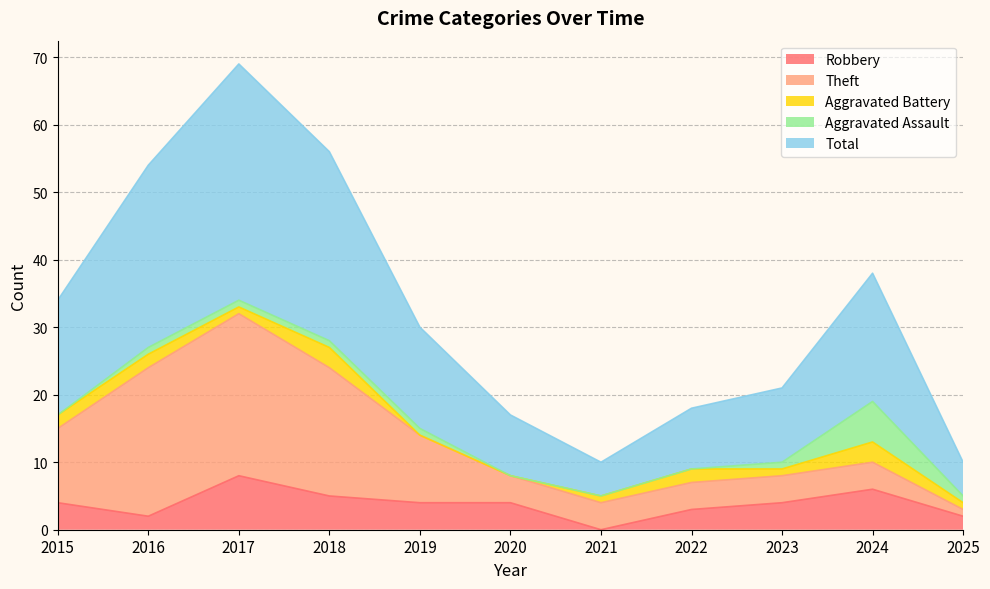

Which category has the lowest value in the Aggravated Assault series?

2015